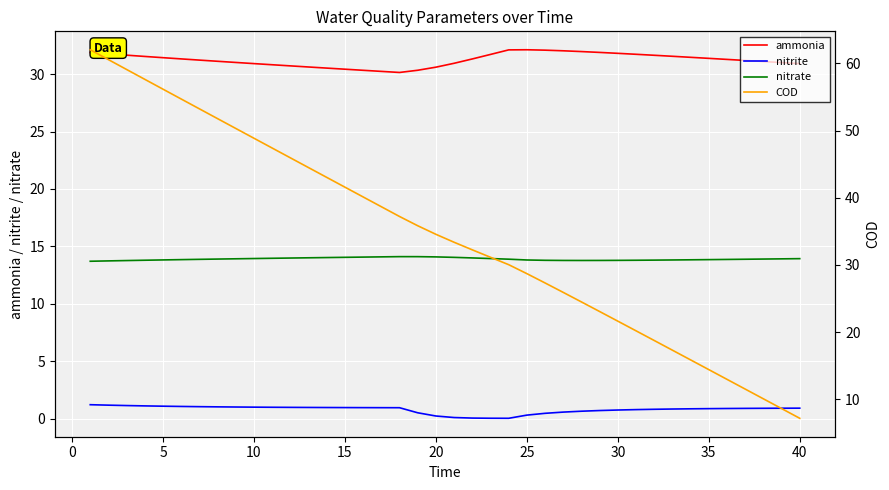

Is the value of ammonia at 15 greater than the value of nitrite at 10?

Yes